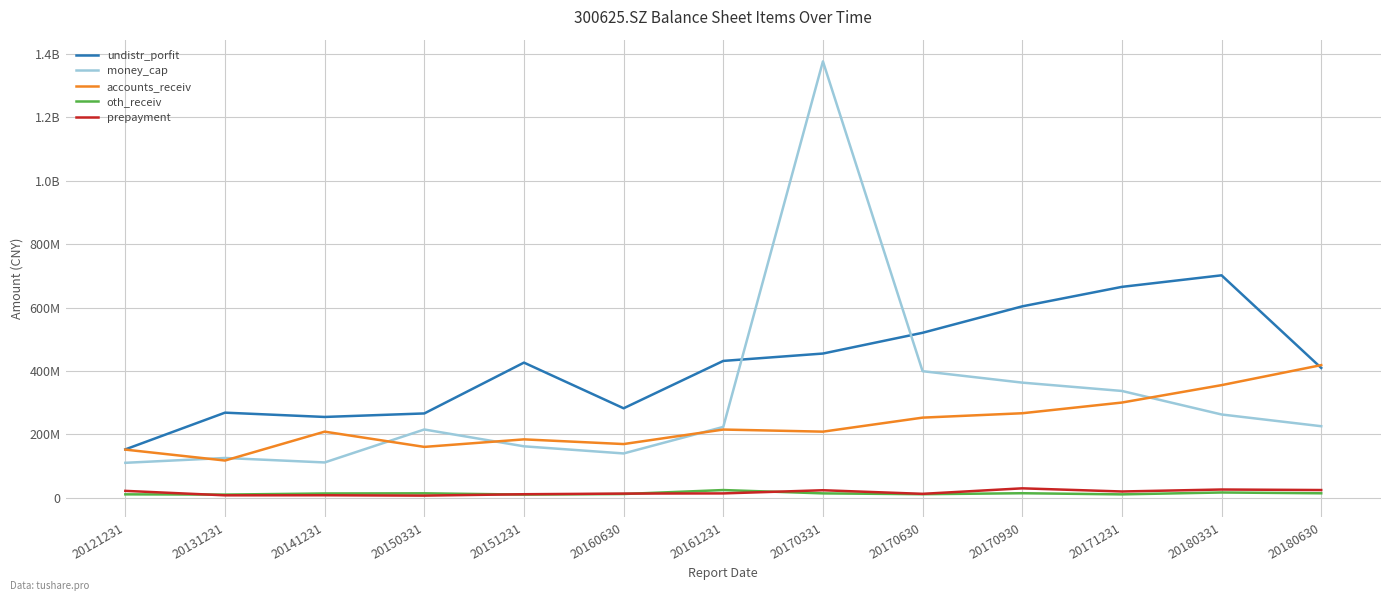

What is the value of the accounts_receiv point at the 6th from the left?

169316813.2